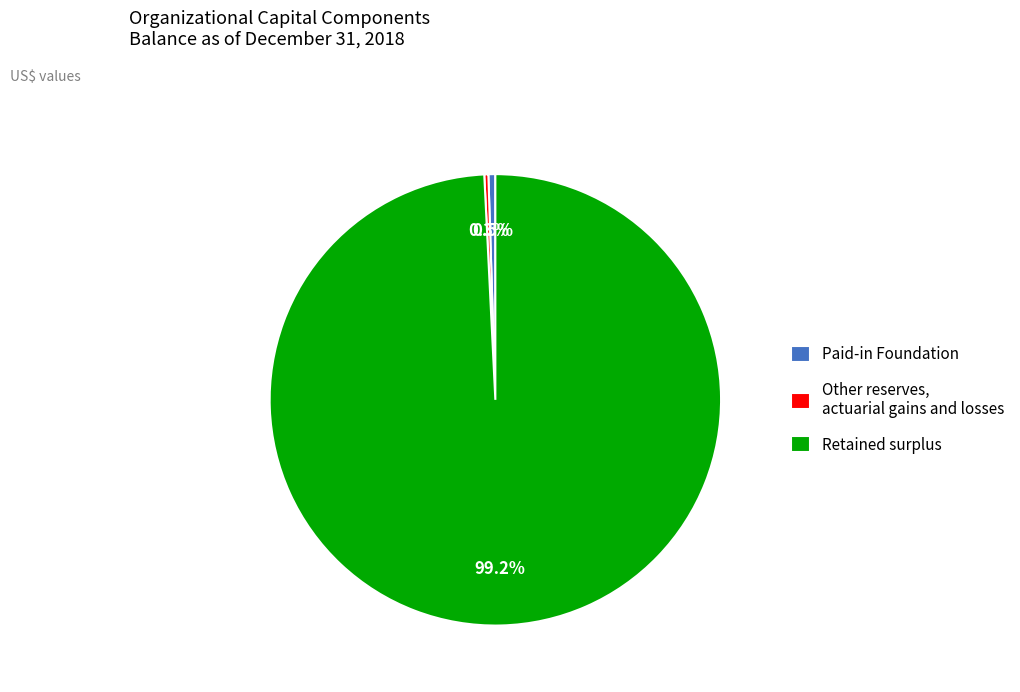

The Other reserves, actuarial gains and losses slice represents 0% of the pie. True or false?

True